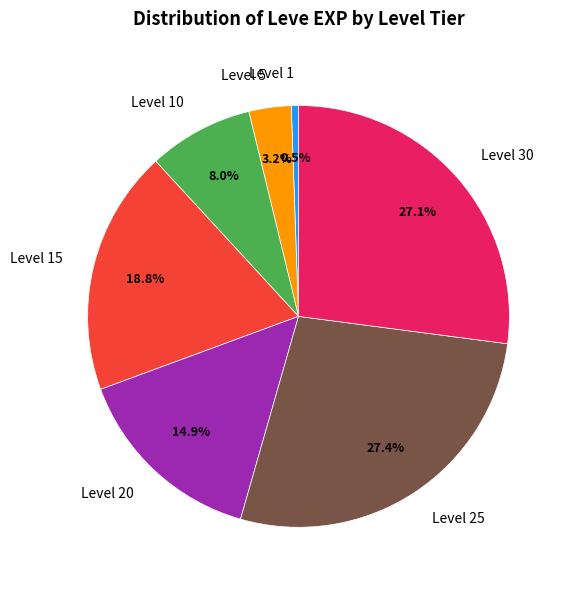

Is there any slice that represents more than half of the pie?

No